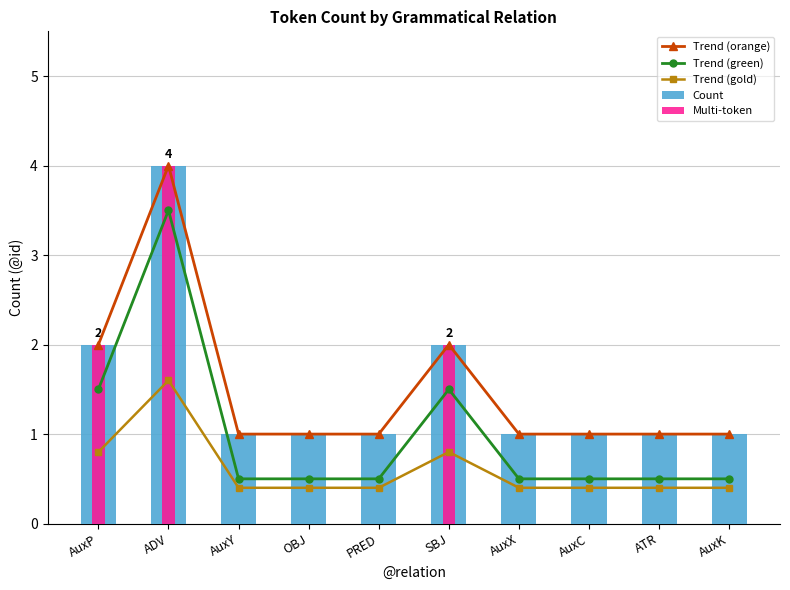

List the series in order of their peak value, highest first.

Trend (orange), Count, Multi-token, Trend (green), Trend (gold)